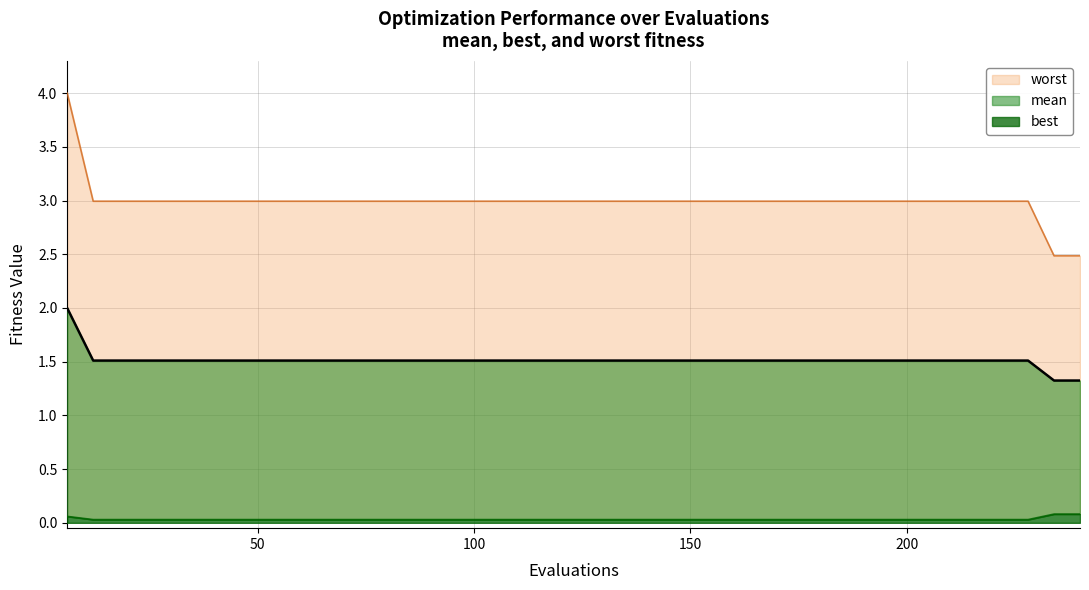

At 204, list the series in order from largest to smallest.

worst, mean, best